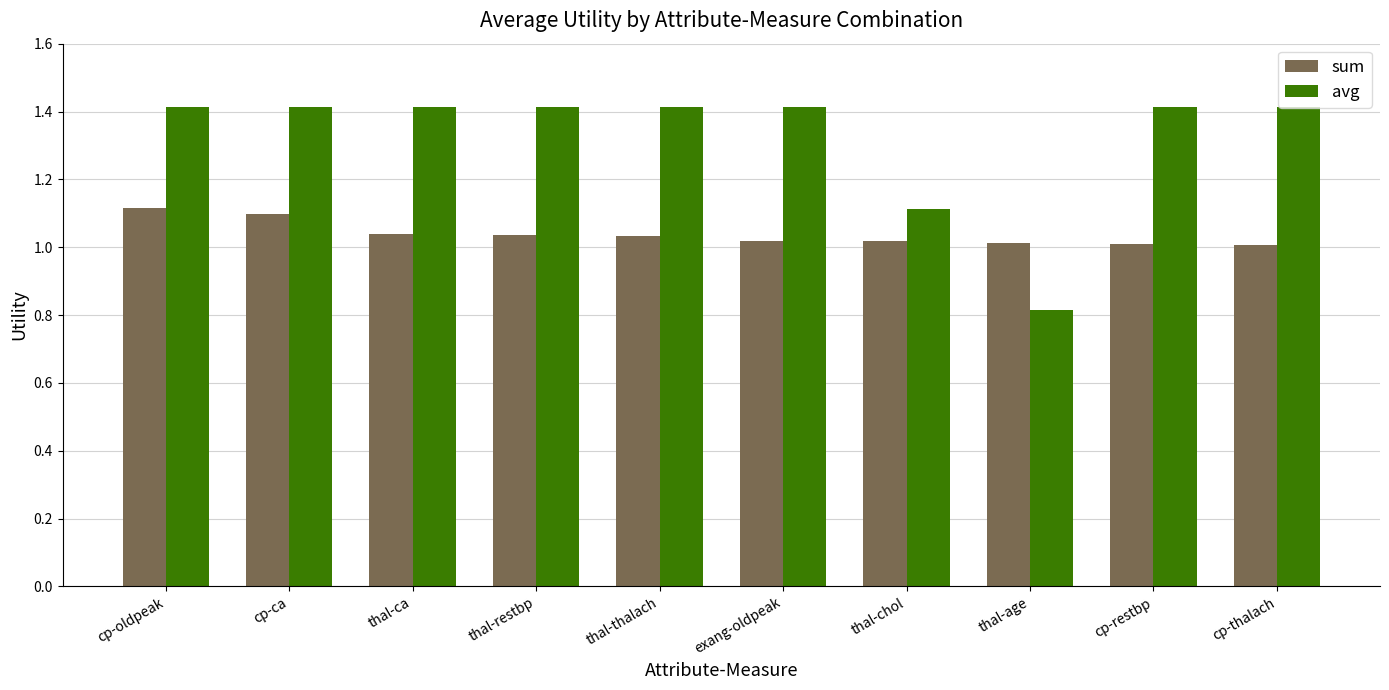

Are the bars horizontal?

No